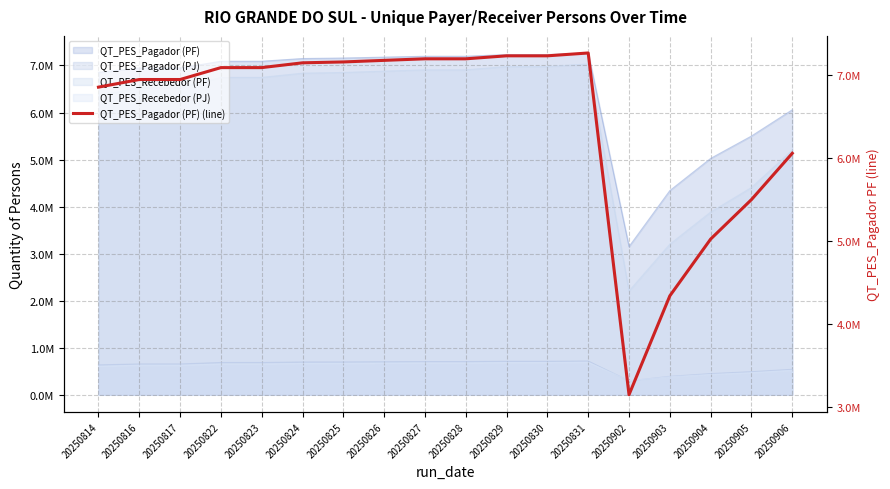

Rank the categories by value from lowest to highest.

20250902, 20250903, 20250904, 20250905, 20250906, 20250814, 20250816, 20250817, 20250822, 20250823, 20250824, 20250825, 20250826, 20250827, 20250828, 20250829, 20250830, 20250831